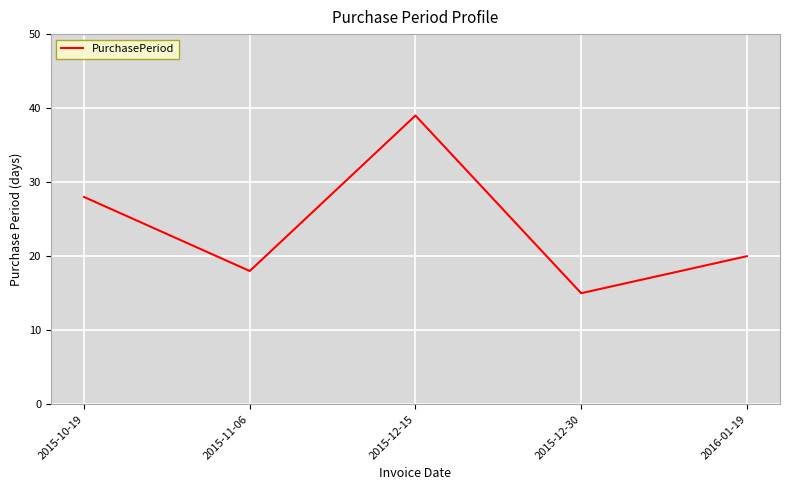

Is this an area chart (filled region under the line)?

No